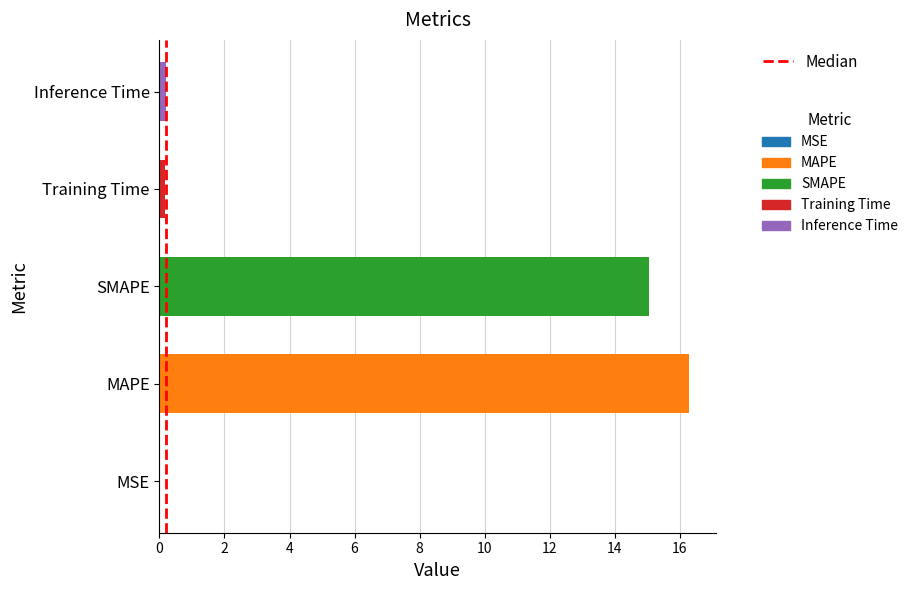

What is the difference between the values at MSE and Inference Time?

0.2